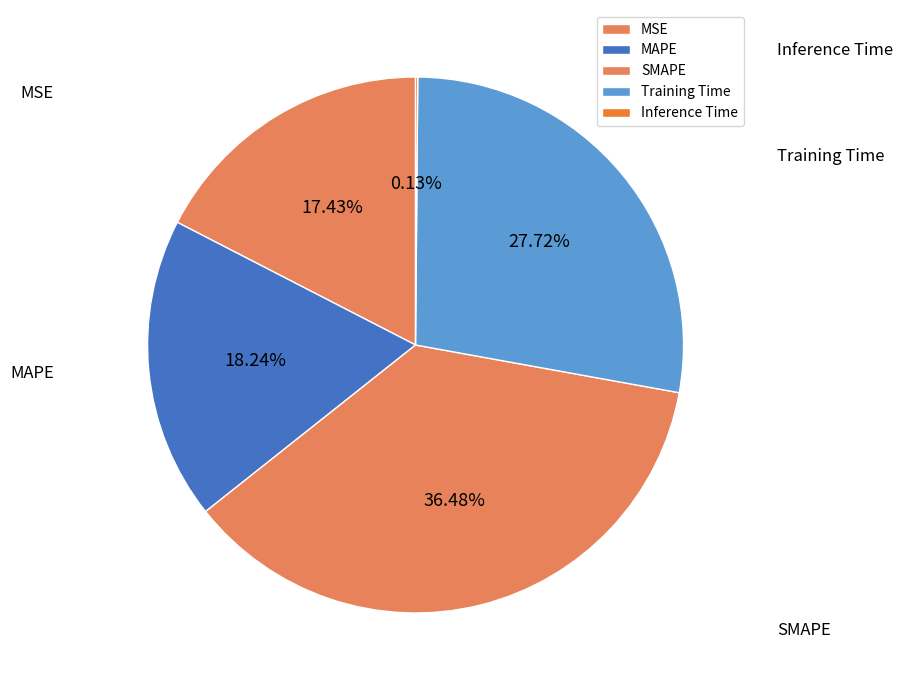

How many segments does this pie chart have?

5